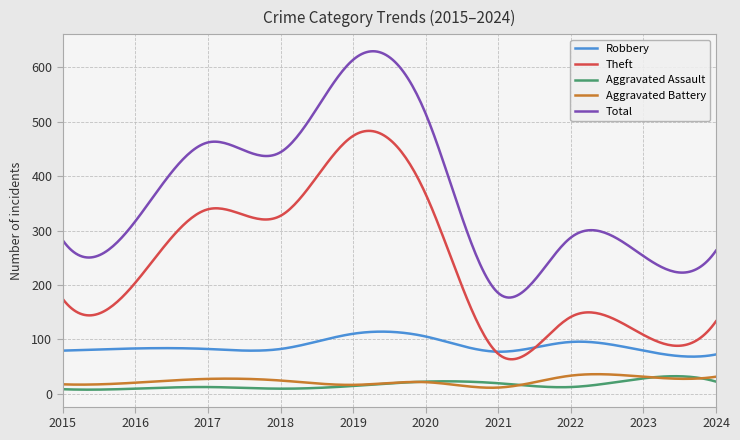

What is the difference between the second highest and second lowest values in the Aggravated Battery series?

24.9